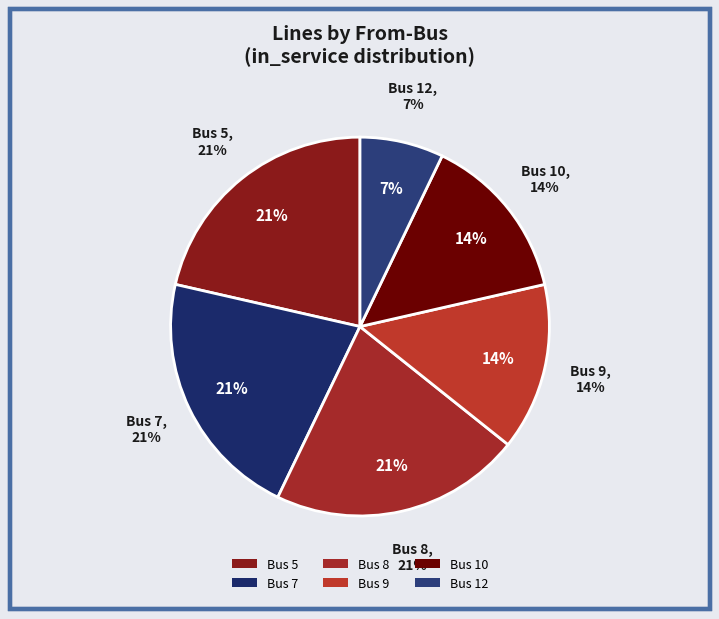

Is the sum of Bus 9 and Bus 8 greater than half?

No